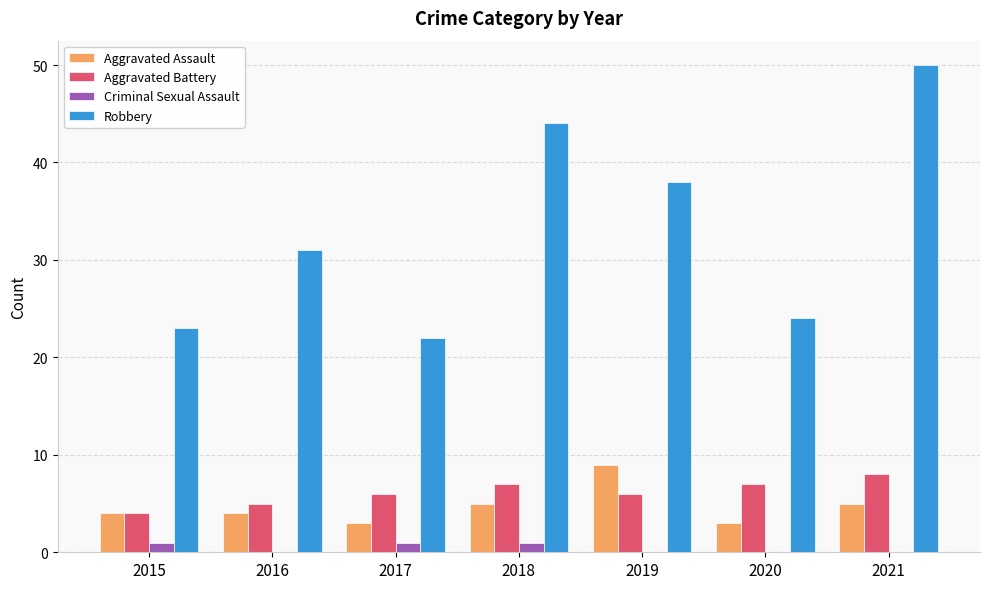

Which category has the highest value across all series?

2021